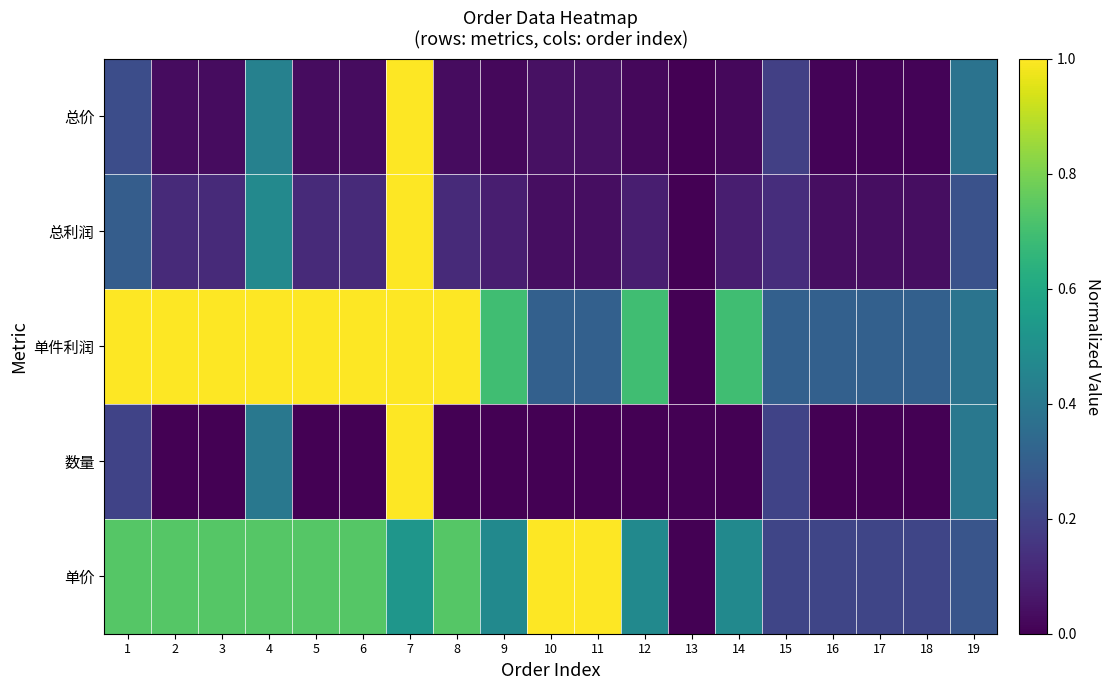

How many data points does each series have?

19